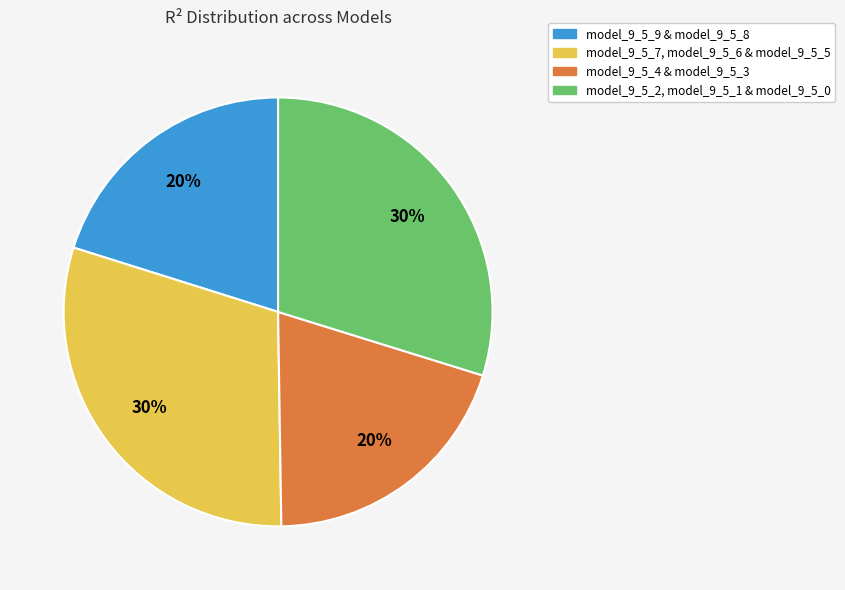

Is there any slice that represents more than half of the pie?

No